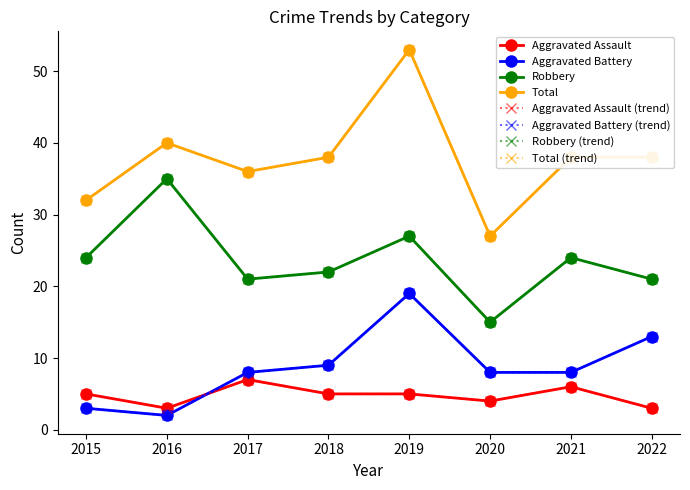

Does the chart have visible grid lines?

No